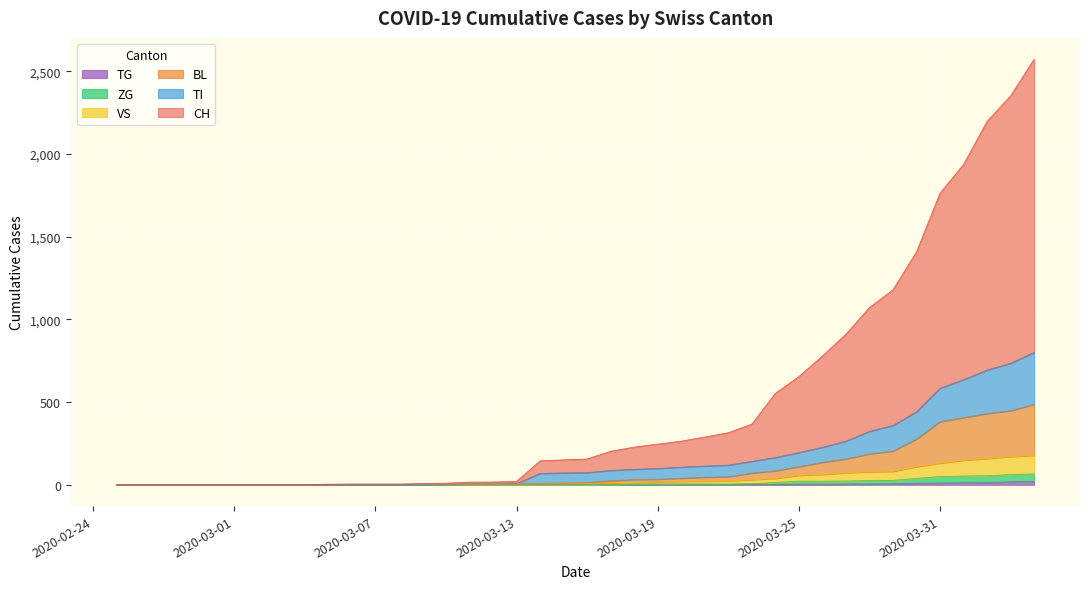

True or false: TI and CH cross at least once.

False